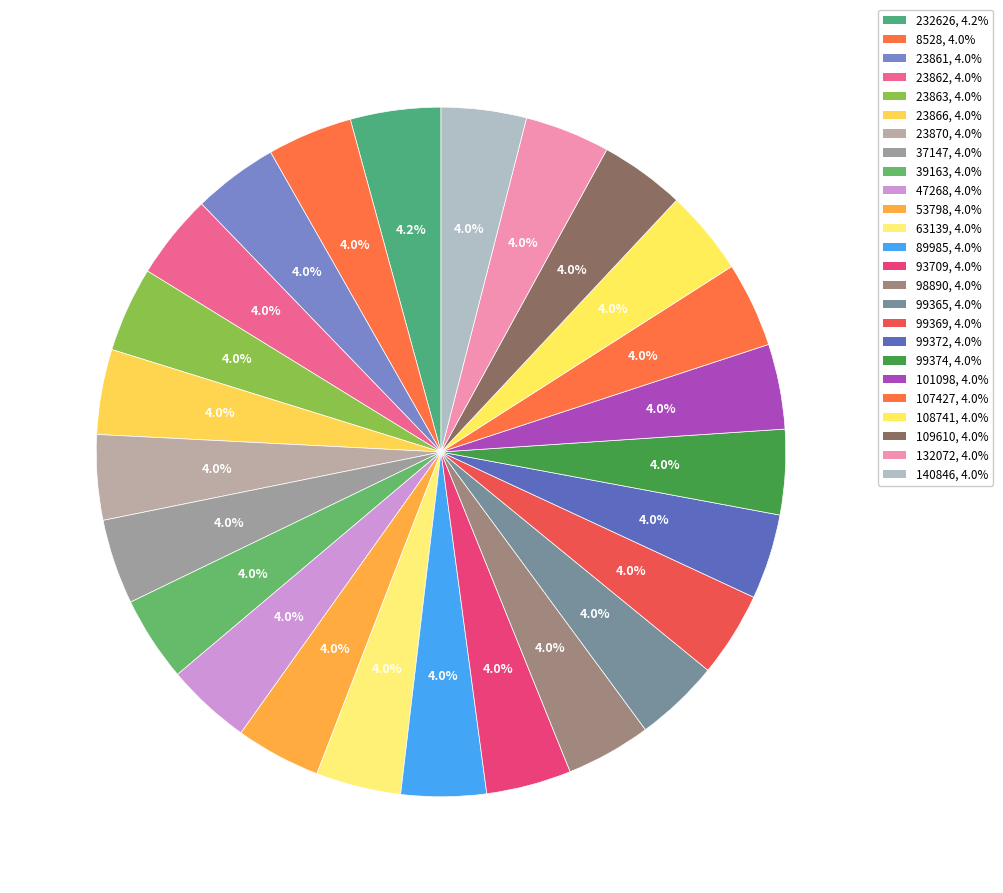

To the nearest percent, what is the combined percentage of 109610 and 47268?

8%